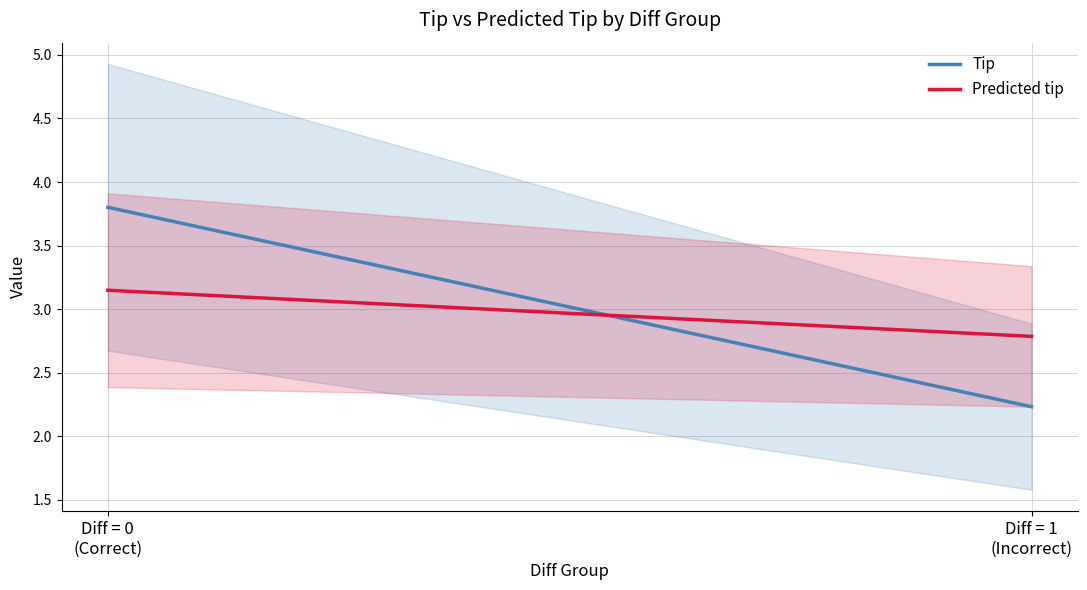

What is the average value of the Predicted tip series?

2.9